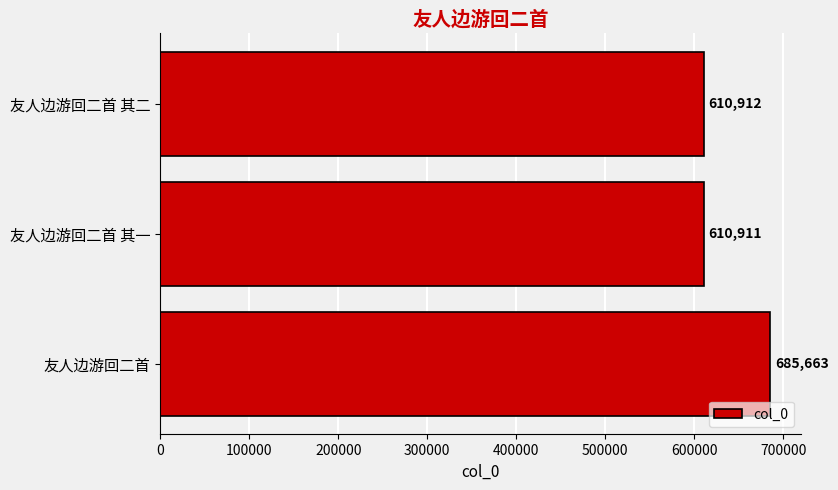

How many bars are there in total?

3